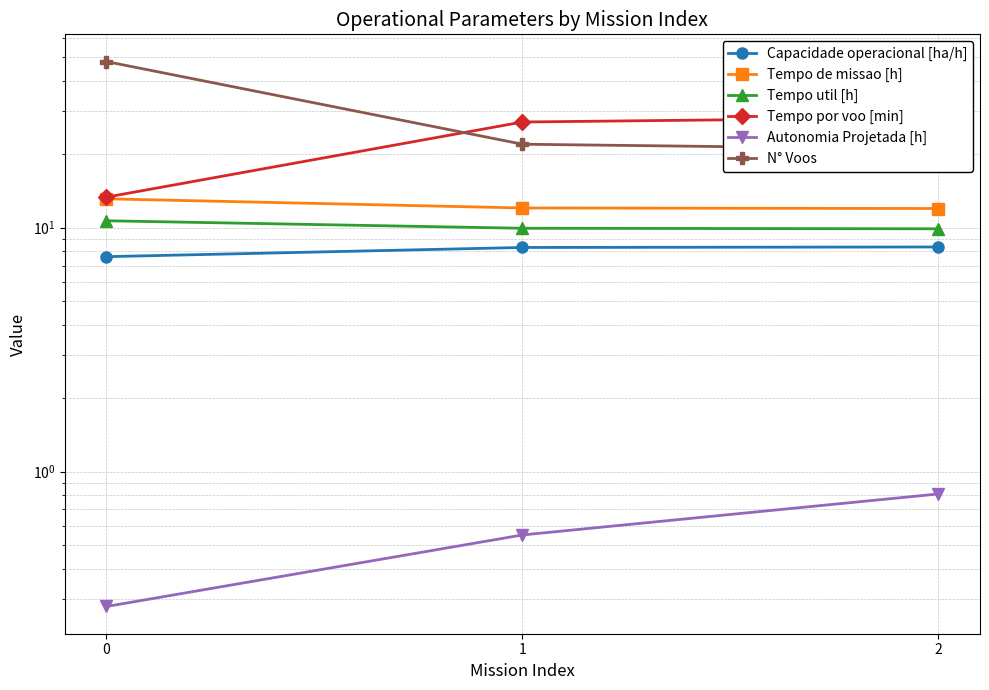

True or false: Capacidade operacional [ha/h] has a value of 12.9 at 1.

False